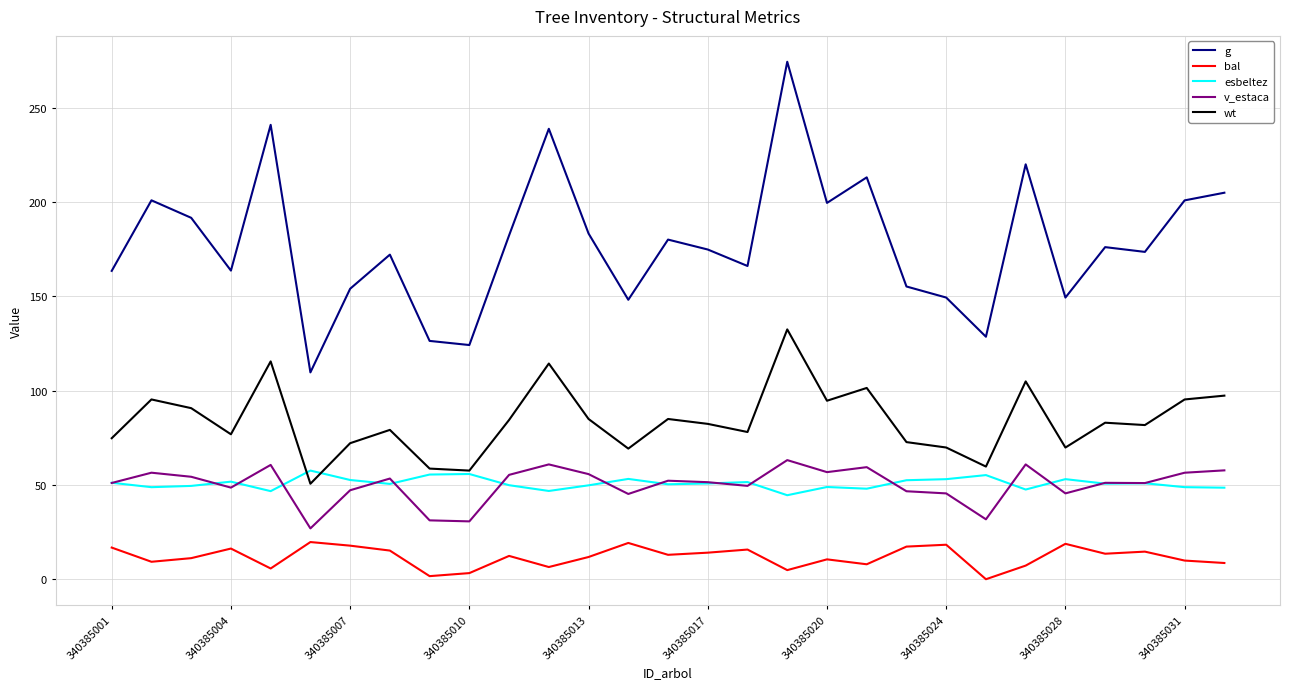

What is the highest value of the esbeltez series?

57.6